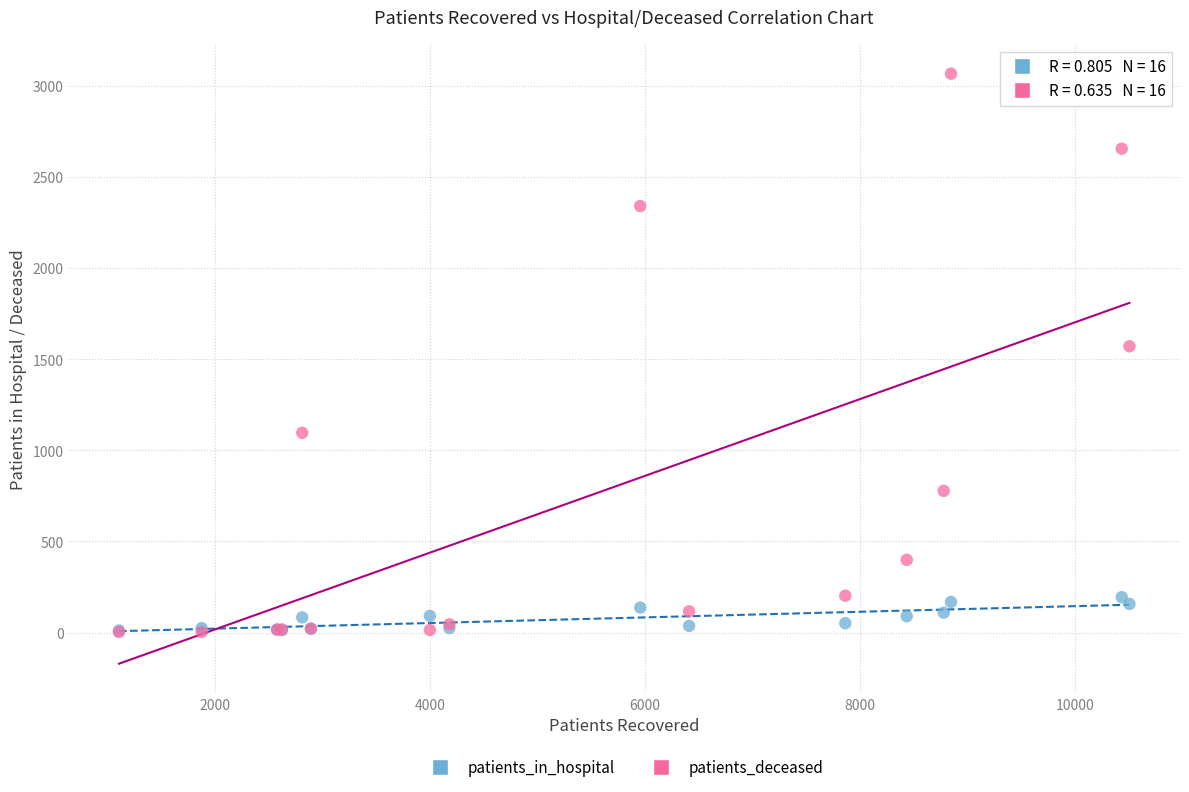

What are all the series names shown in the legend?

patients_in_hospital, patients_deceased